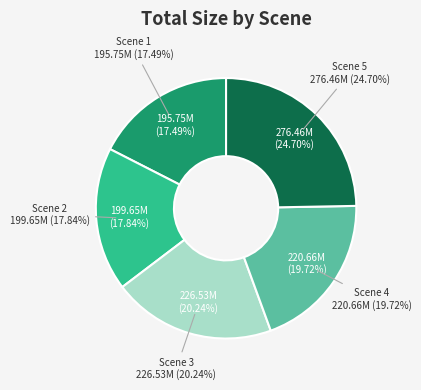

What is the largest slice in the pie chart?

Scene 5